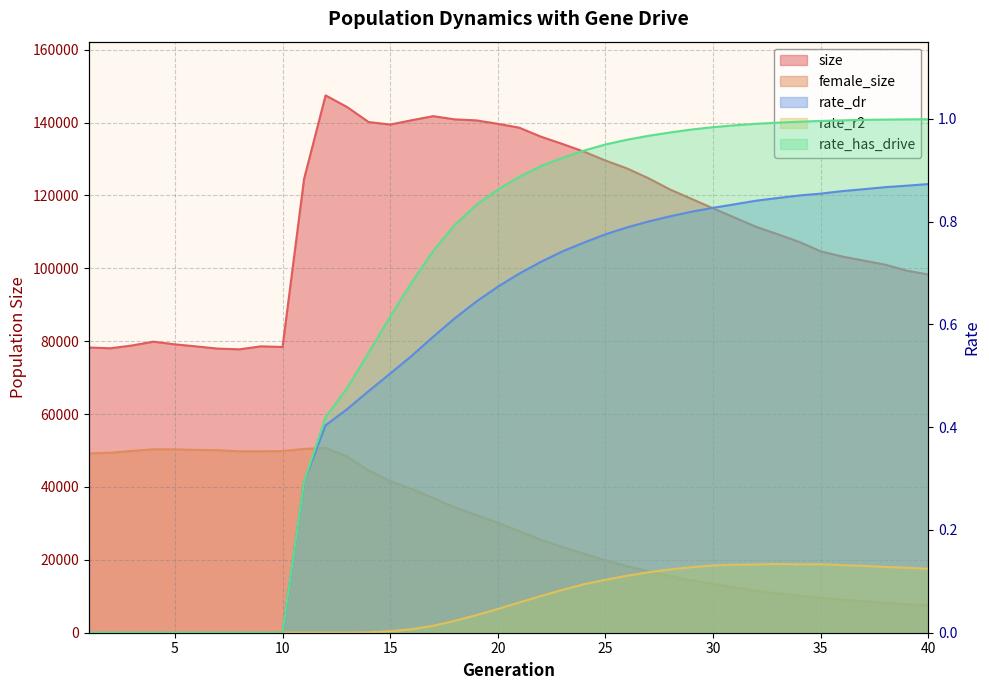

At which label is rate_has_drive closest to 0?

1